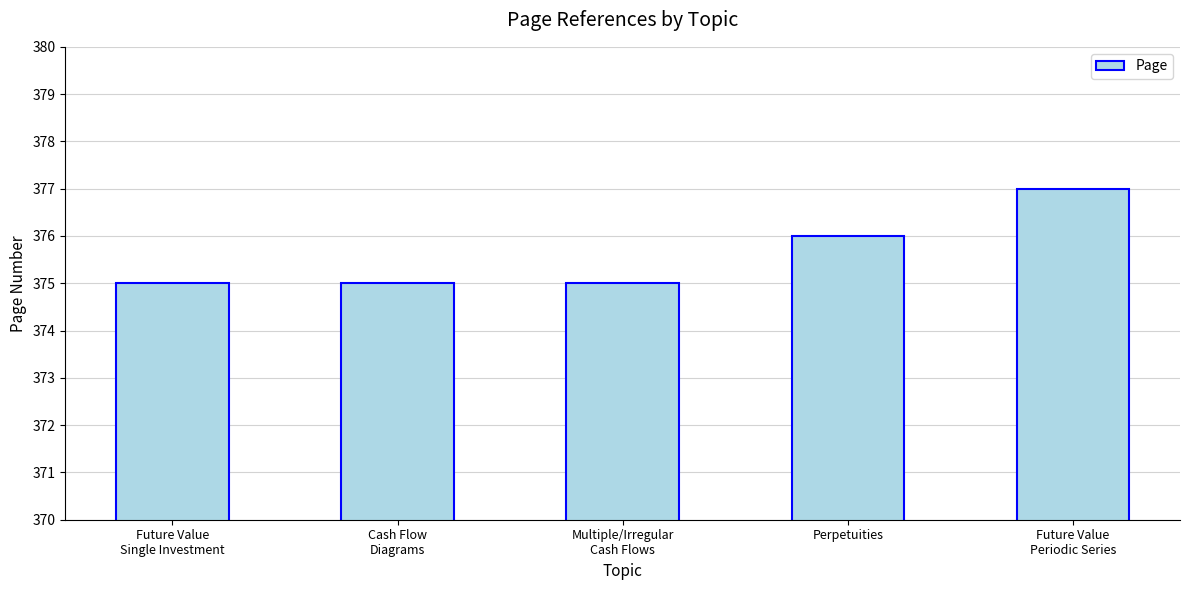

What is the maximum value shown in the chart?

377